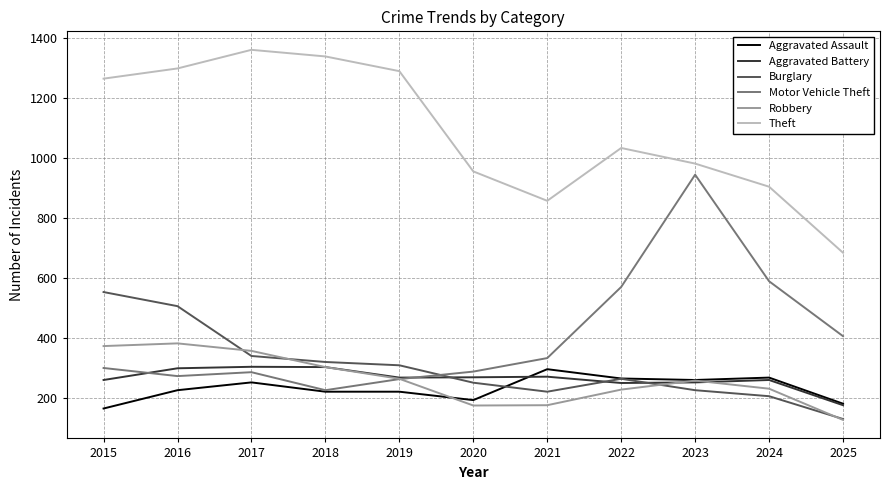

What is the lowest value of the Theft series?

683